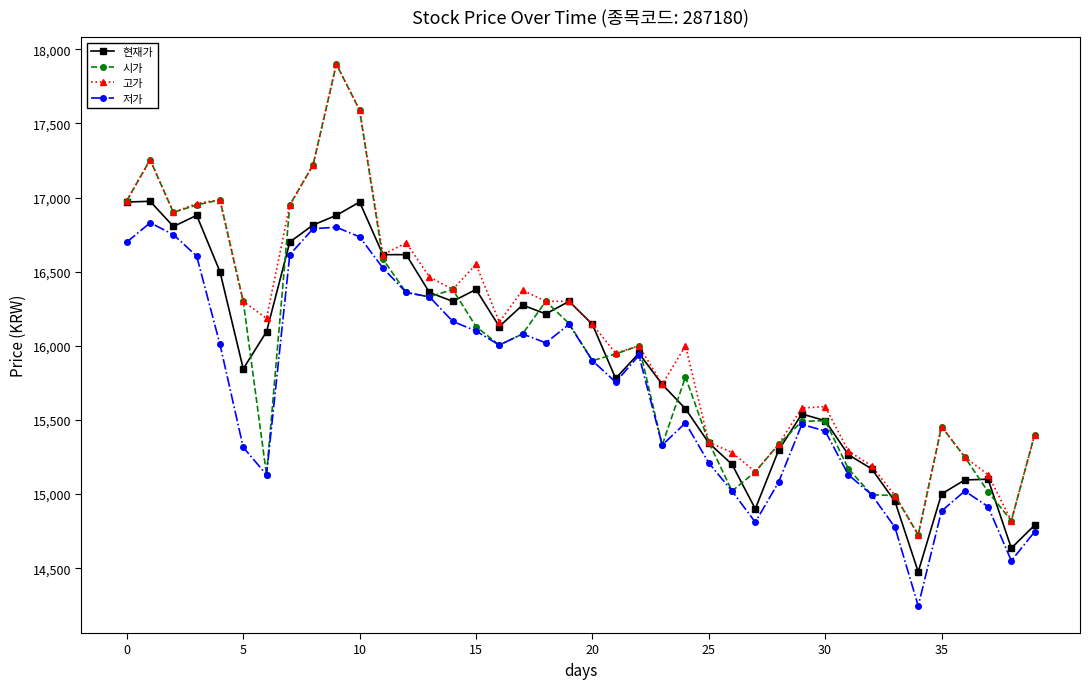

What is the value of the 현재가 point at the 16th from the left?

16380